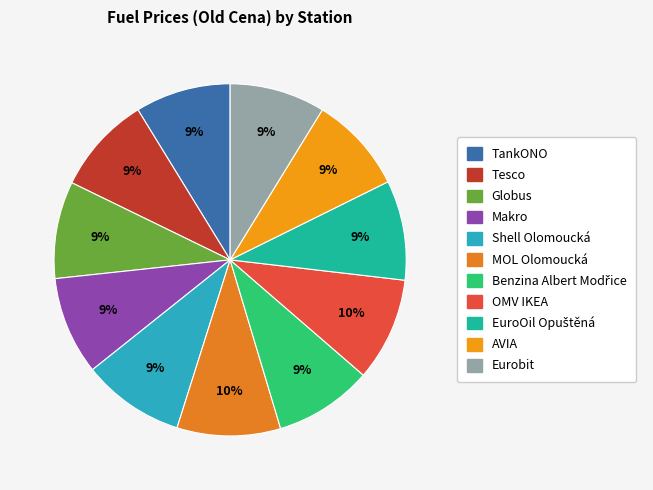

What is the smallest slice in the pie chart?

TankONO